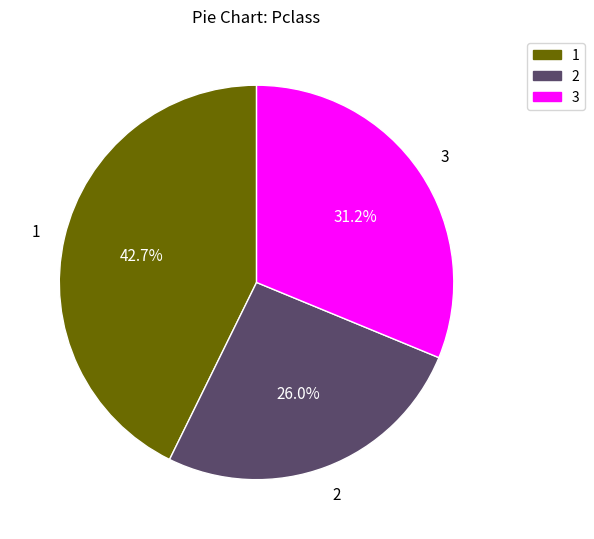

Is there a majority slice in this chart?

No